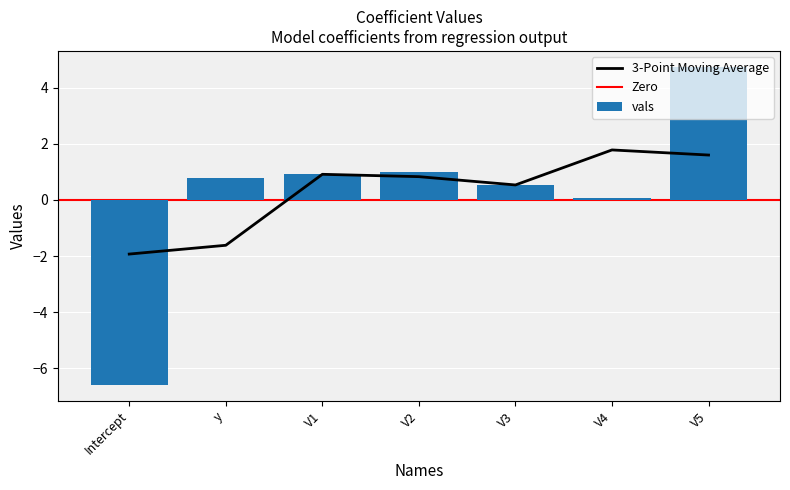

How many data points are less than 0?

1